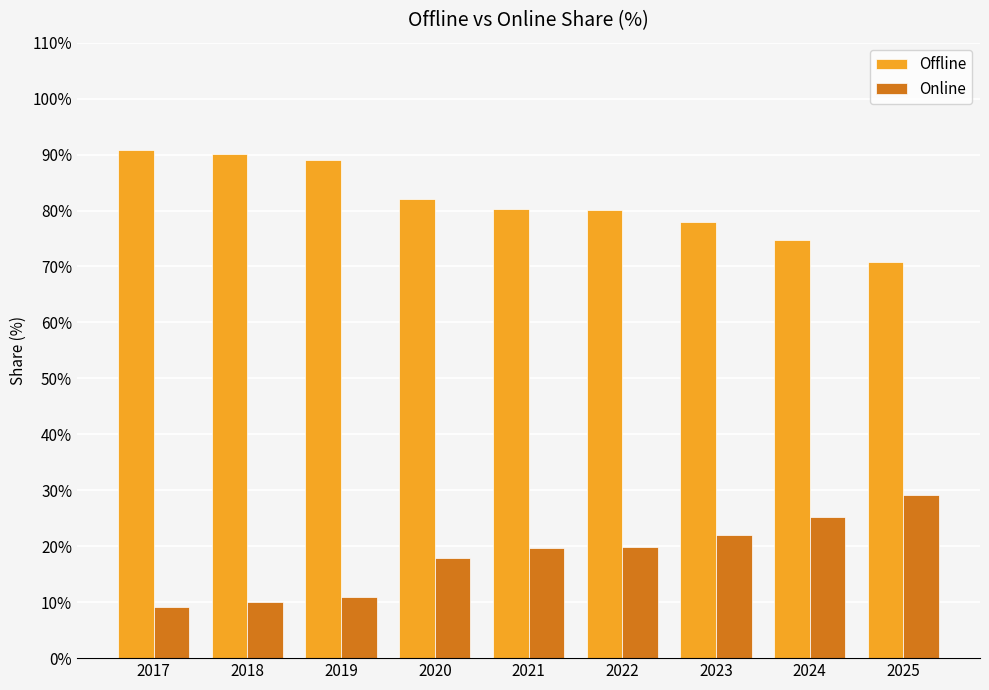

What is the minimum value for Offline?

70.8